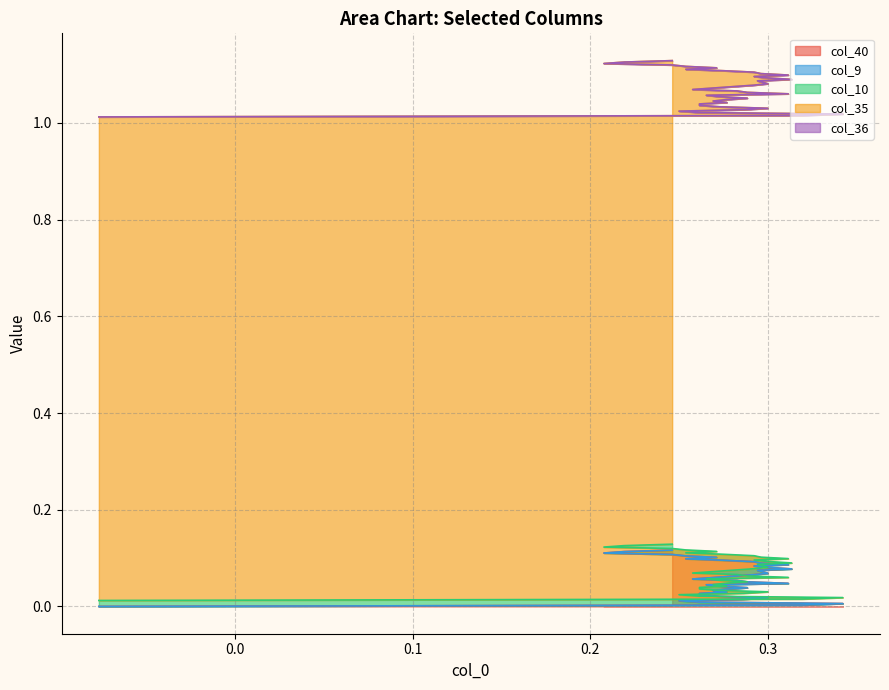

At which category is the sum across all series the highest?

39